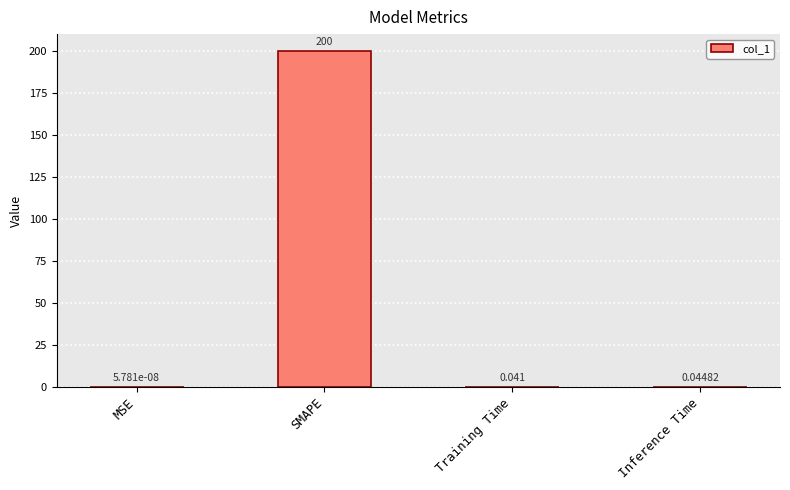

What is the difference between the values at SMAPE and MSE?

200.0